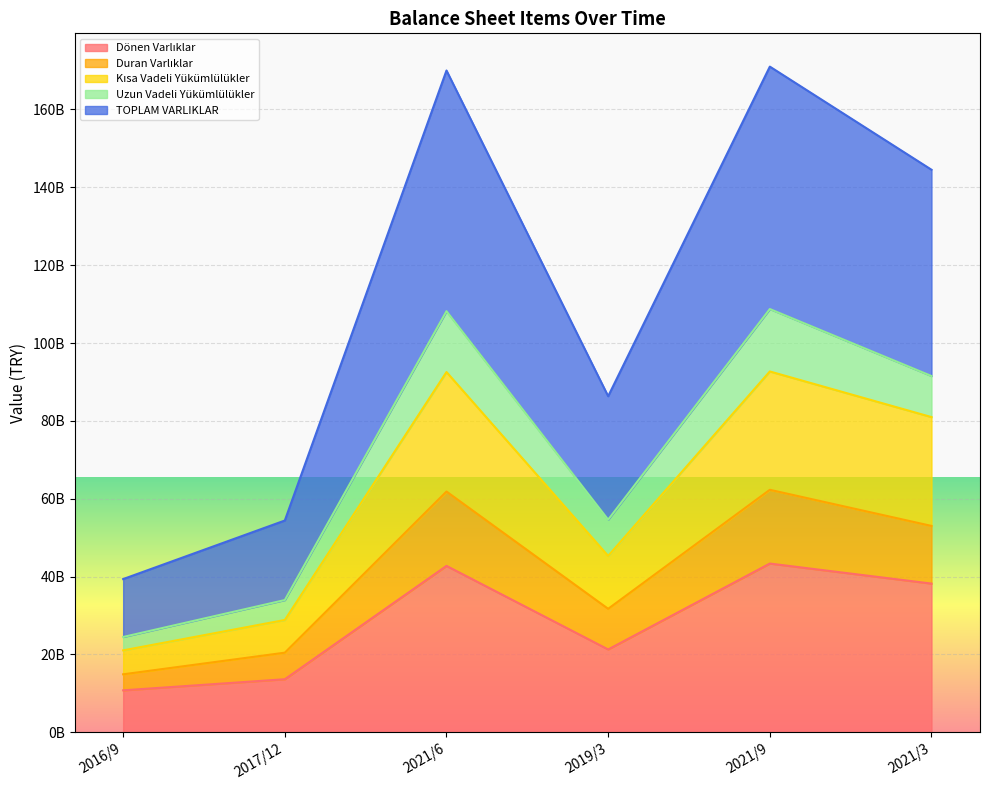

Does the chart display data point markers on the line(s)?

No